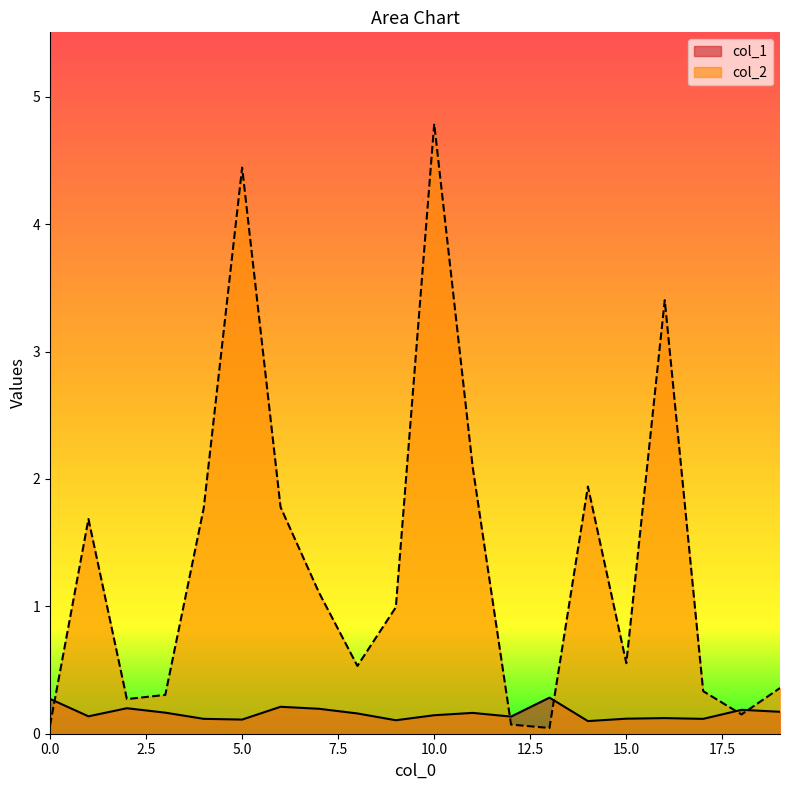

The col_1 series shows 0.2 at 14. True or false?

False